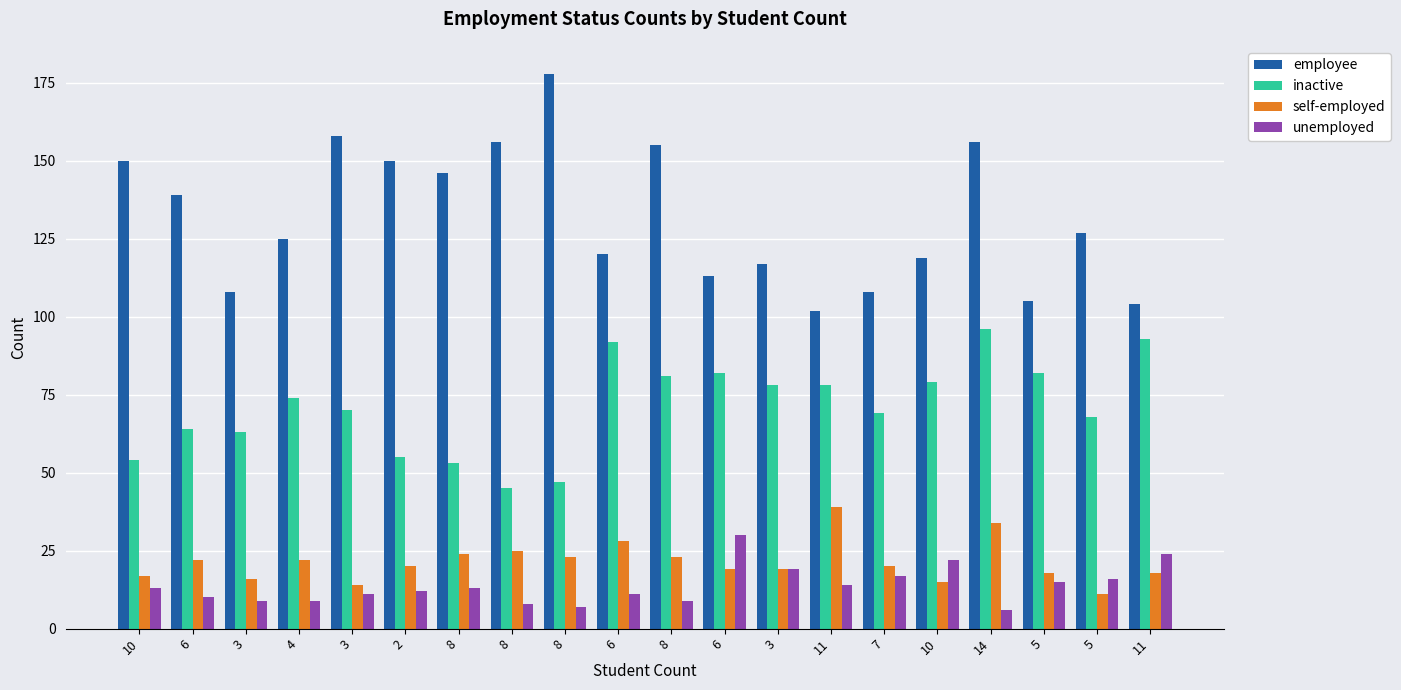

What is the greatest value displayed?

178